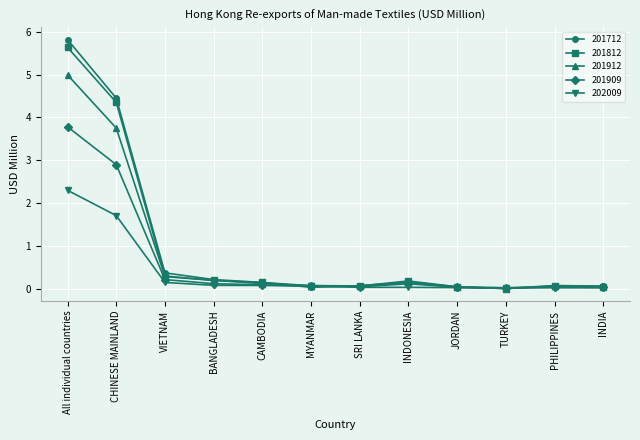

Is it true that 201912 equals 1.9 at CHINESE MAINLAND?

False